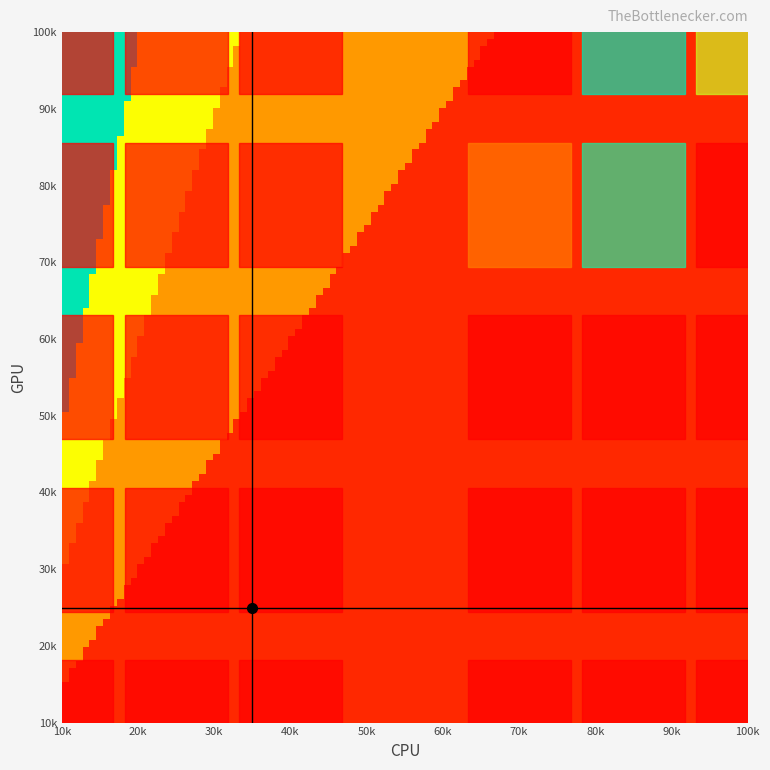

How many categories are shown in the chart?

7